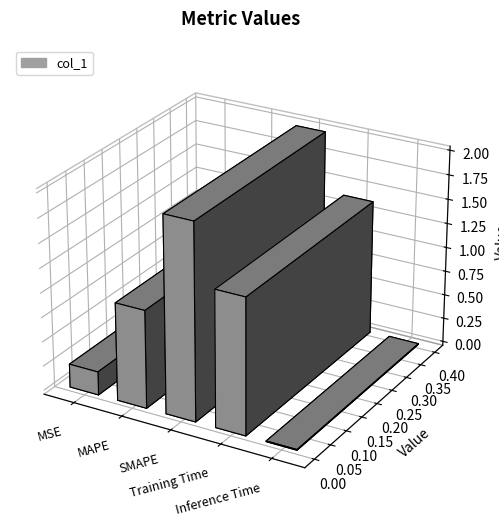

Which category has the highest value across all series?

SMAPE